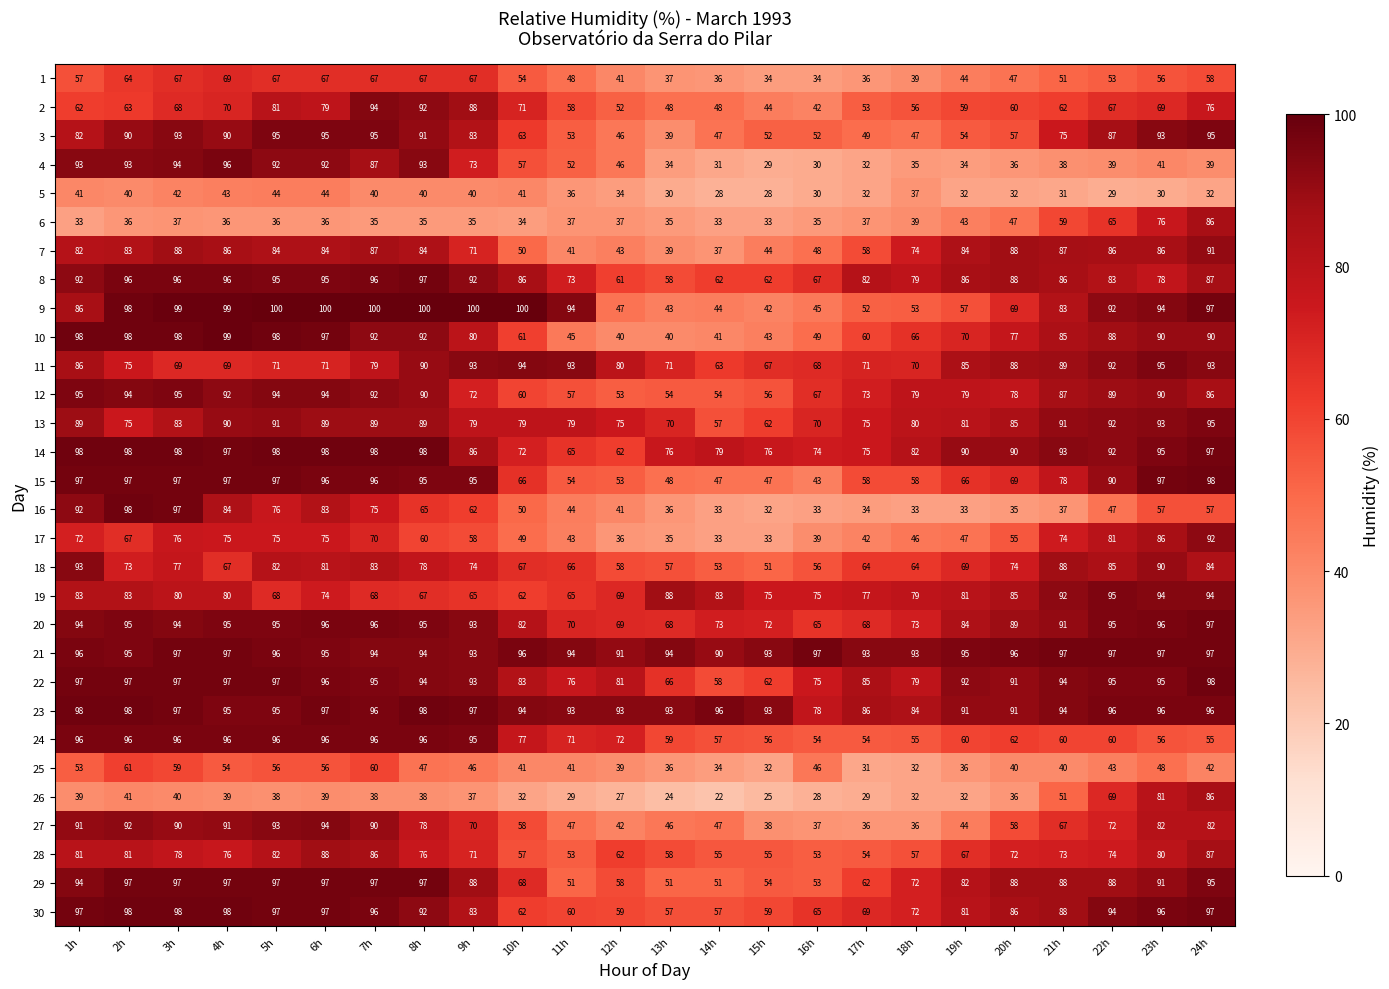

What is the sum of the 22 values at 22h and 6h?

191